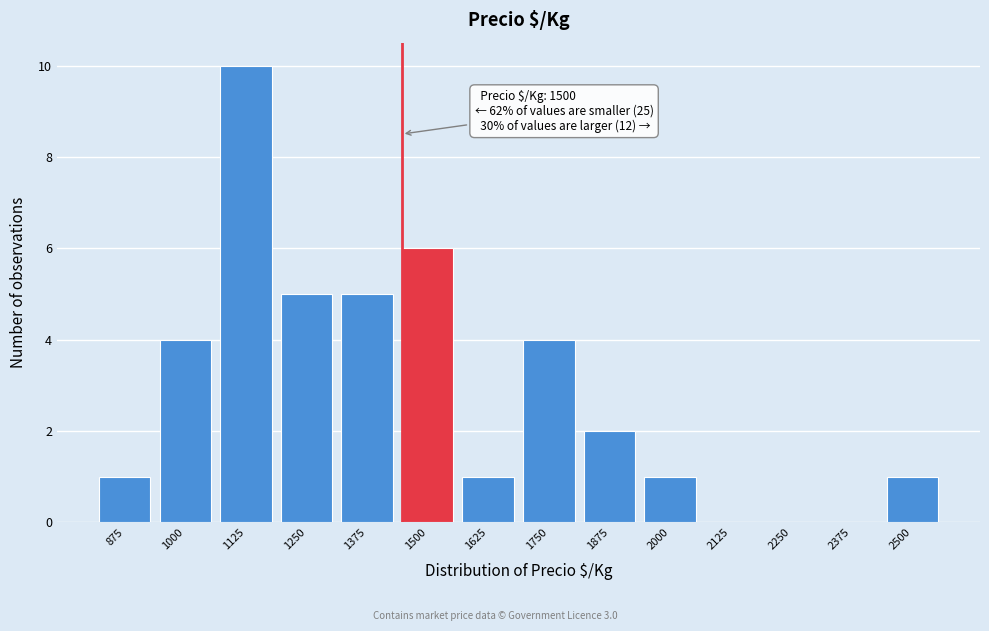

Reading left to right, what are all the values shown in this chart?

875=1	1000=4	1125=10	1250=5	1375=5	1500=6	1625=1	1750=4	1875=2	2000=1	2125=0	2250=0	2375=0	2500=1